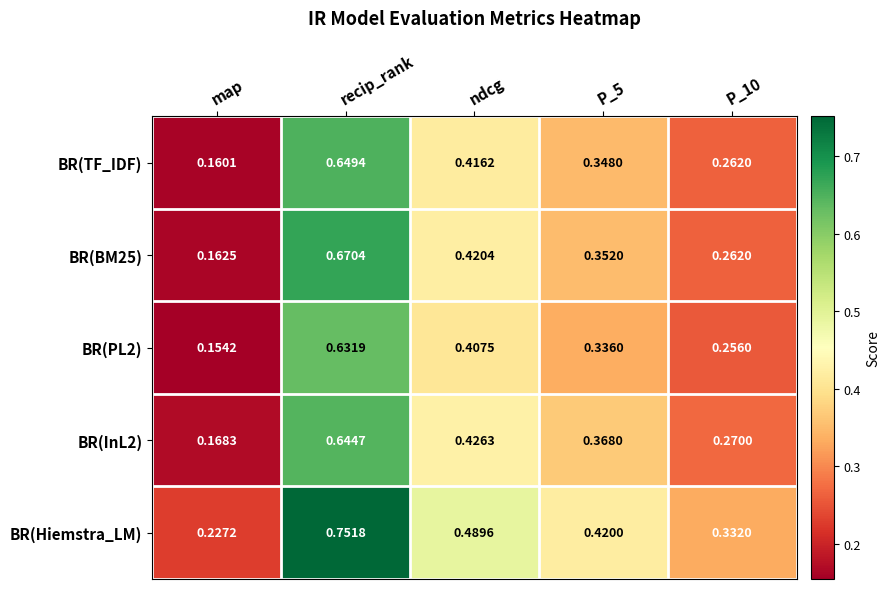

Rank the series at ndcg from lowest to highest value.

BR(PL2), BR(TF_IDF), BR(BM25), BR(InL2), BR(Hiemstra_LM)